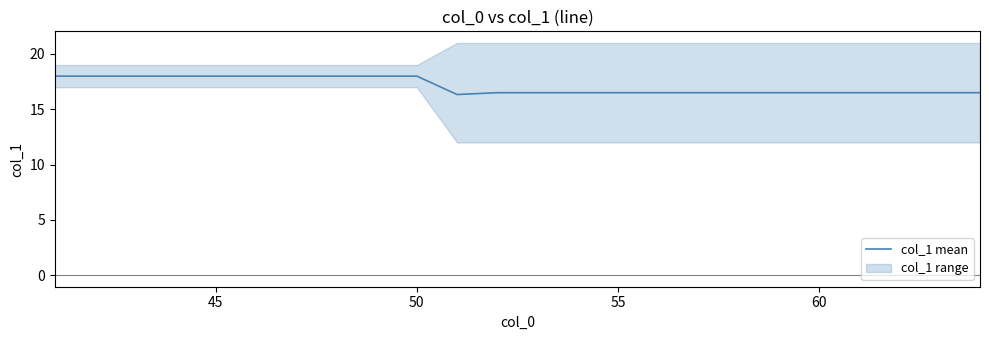

Reading left to right, list all the values displayed in this chart.

18.0	18.0	18.0	18.0	18.0	18.0	18.0	18.0	18.0	18.0	16.3	16.5	16.5	16.5	16.5	16.5	16.5	16.5	16.5	16.5	16.5	16.5	16.5	16.5